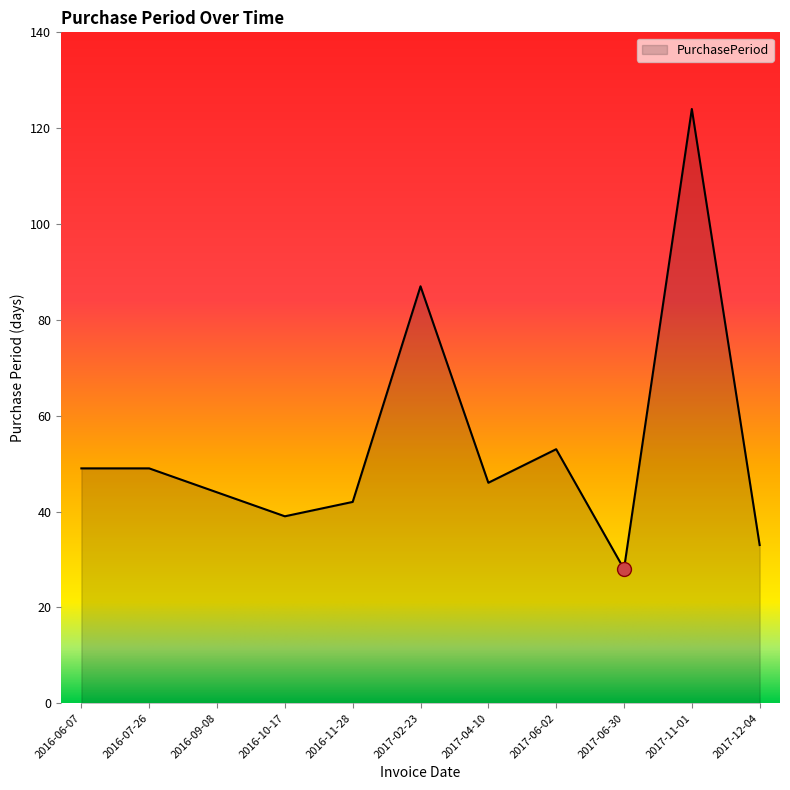

Where is the data nearest to the value 76?

2017-02-23